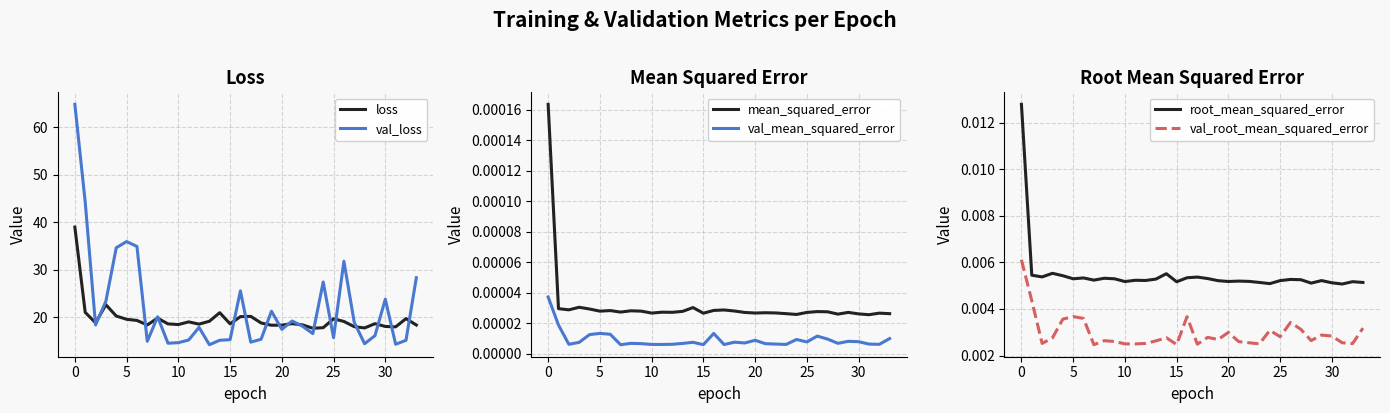

How many lines are shown in the chart?

6